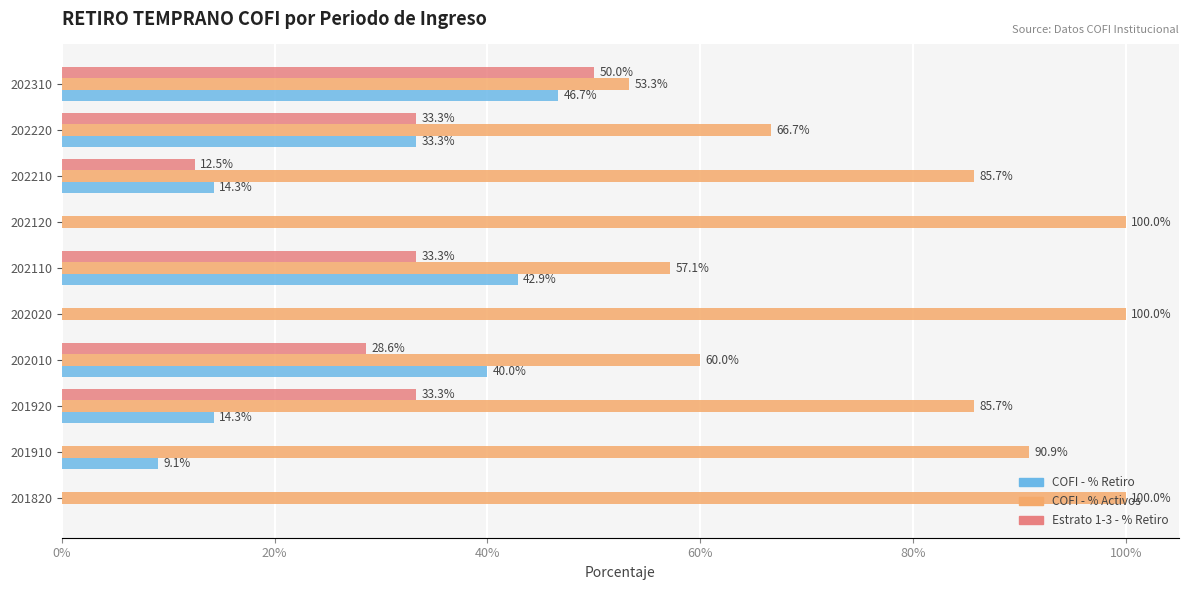

Which series has the largest total across all categories?

COFI - % Activos